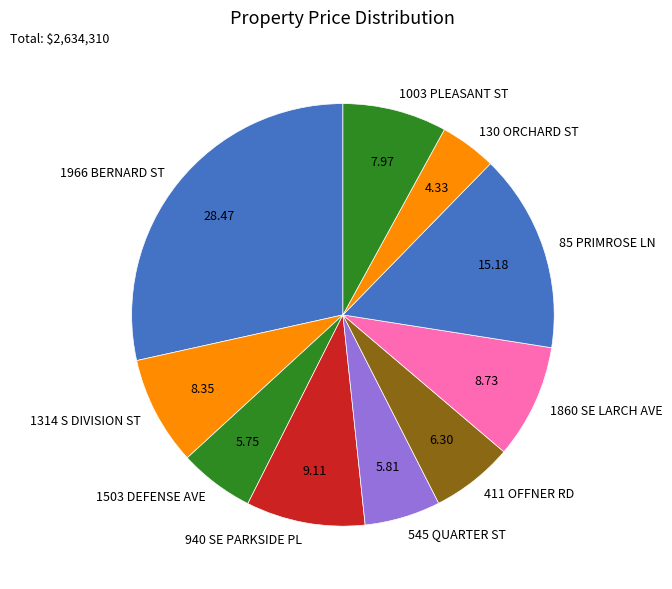

Does 85 PRIMROSE LN represent more than half of the total?

No